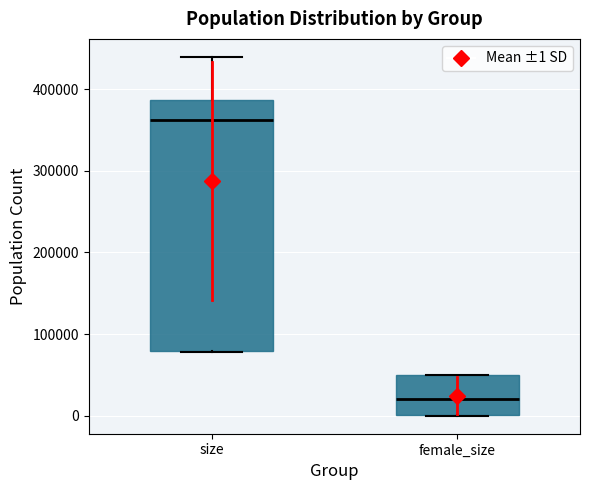

Comparing the boxes themselves (not the whiskers), which one is the tallest?

size